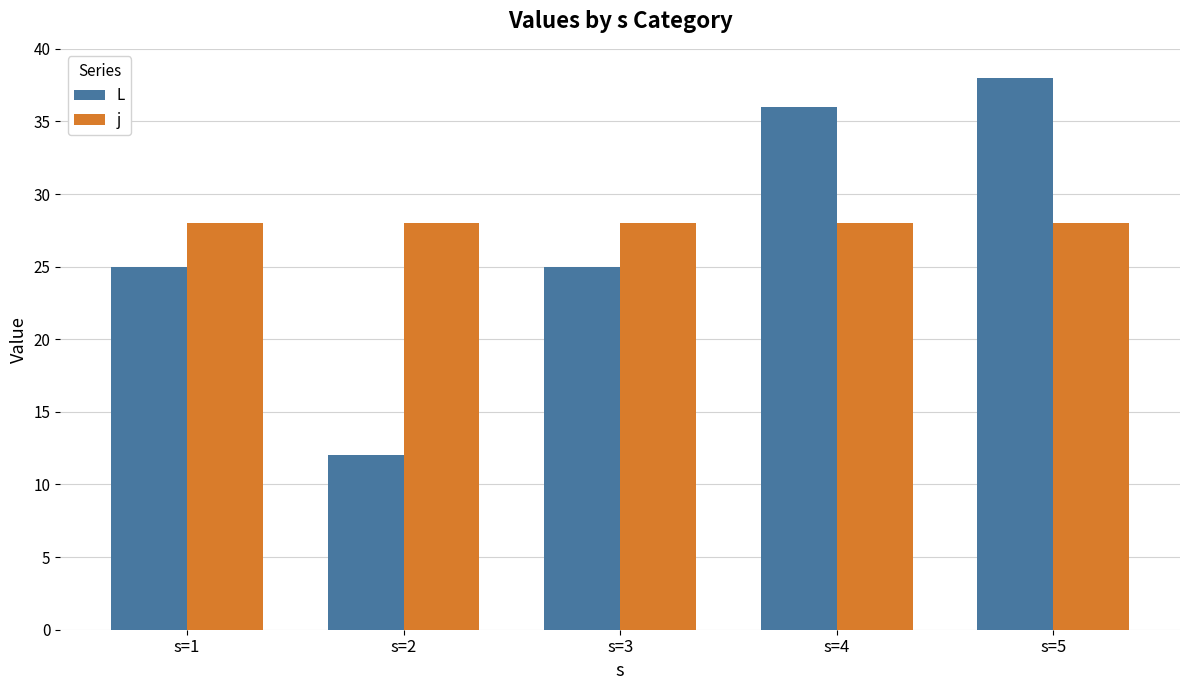

What is the sum of all L values?

136